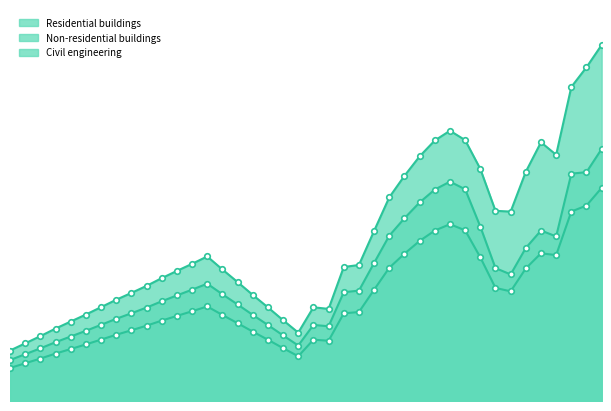

What is the sum of the Non-residential buildings values at 1933 and 1908?

205.4